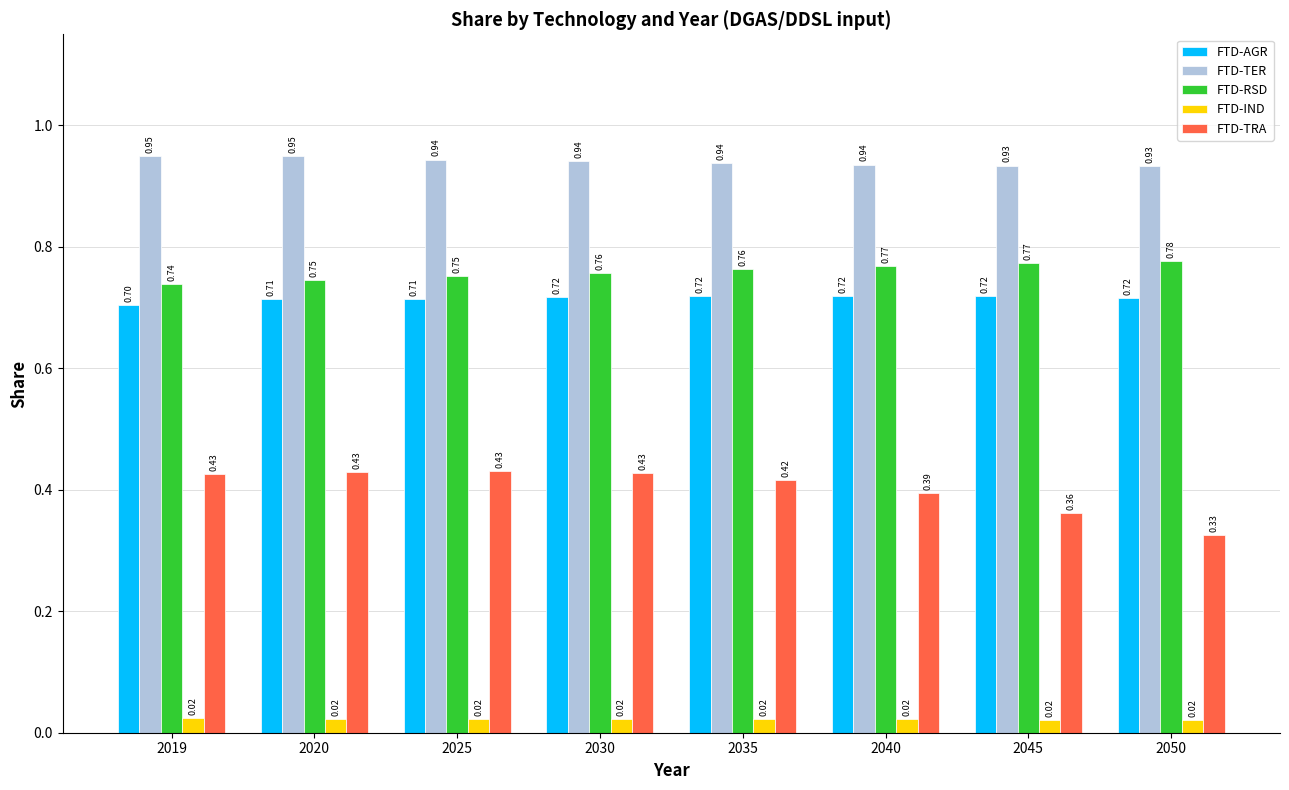

Which series changed the most between 2045 and 2050?

FTD-TRA